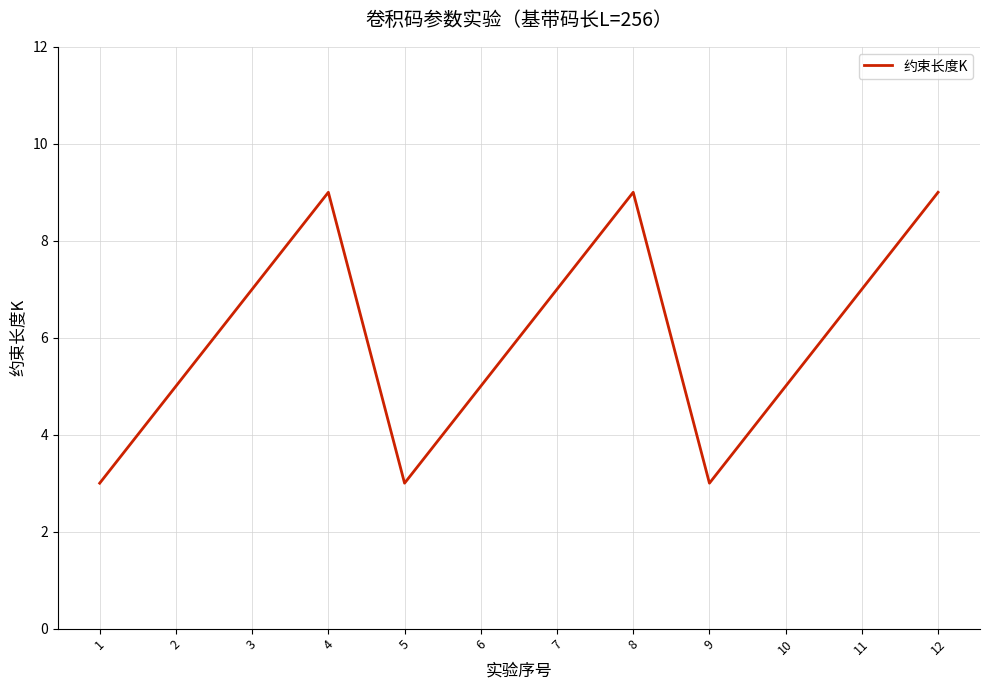

What is the ratio of the value at 5 to the value at 11?

0.4